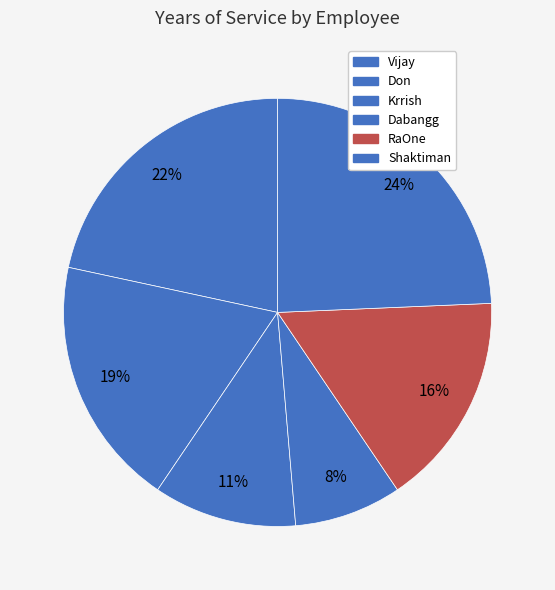

Which slice is the smallest?

Dabangg